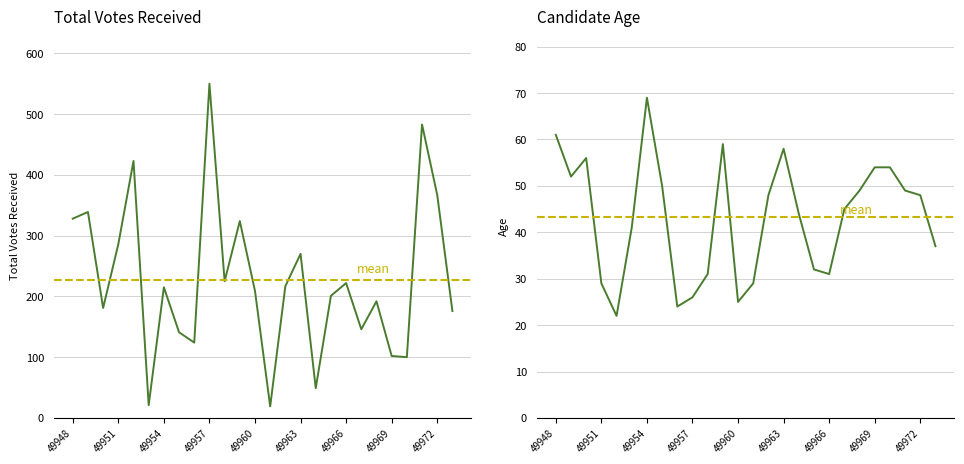

How many intersections are there between TotalVotesReceived and Age?

4